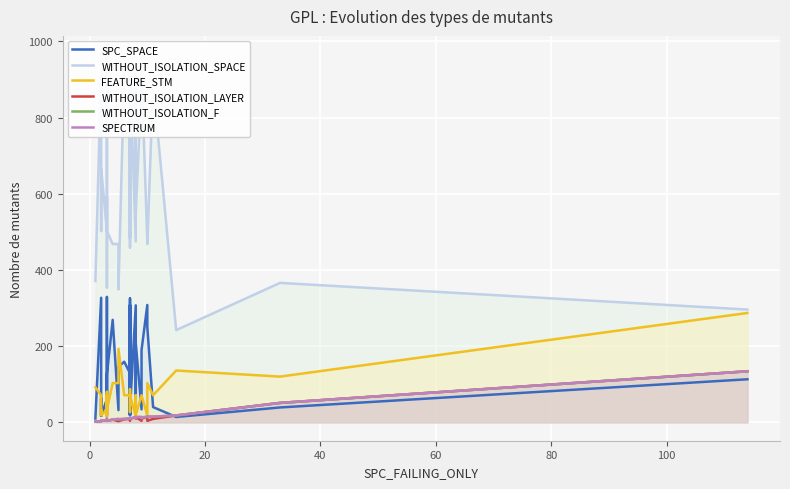

List the series in order of their peak value, highest first.

WITHOUT_ISOLATION_SPACE, SPC_SPACE, FEATURE_STM, WITHOUT_ISOLATION_LAYER, WITHOUT_ISOLATION_F, SPECTRUM